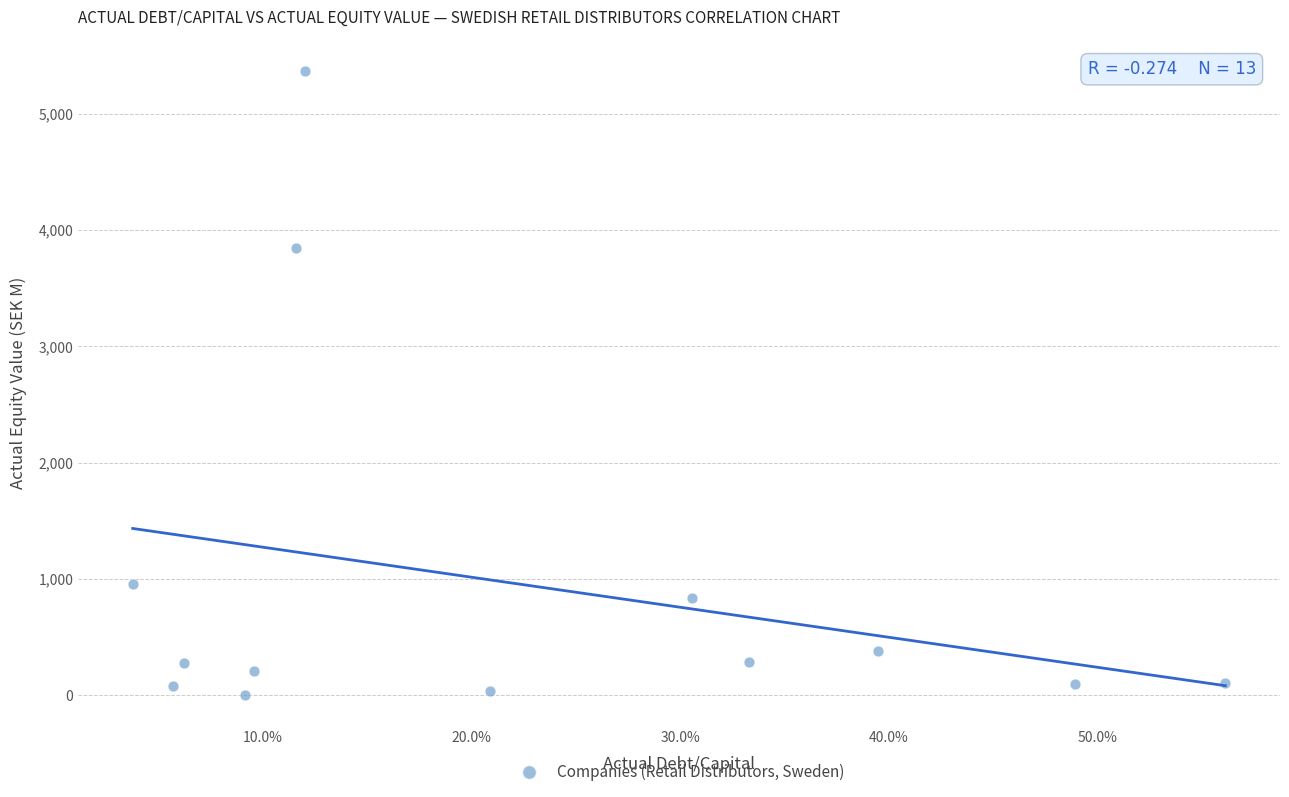

What is the range of X values (max minus min)?

0.5